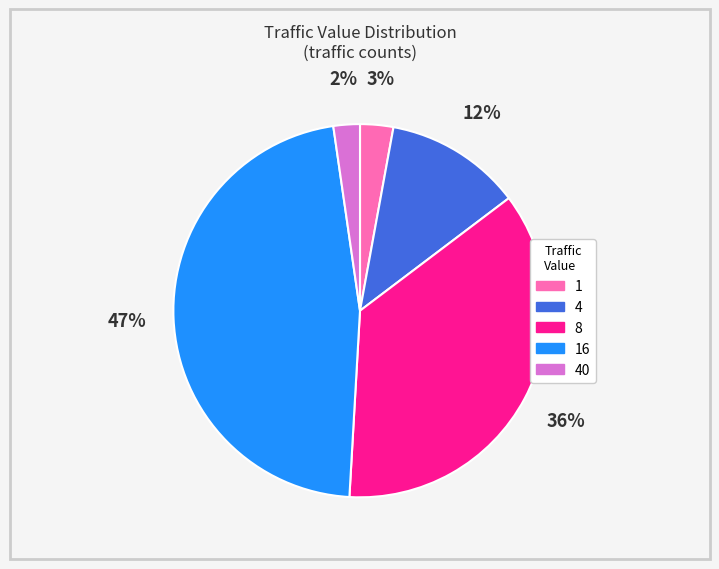

Rank the categories by value from highest to lowest.

16, 8, 4, 1, 40